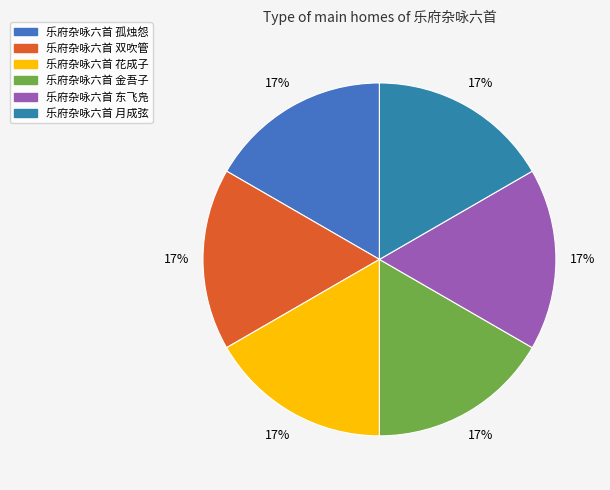

Count the number of slices in the pie.

6